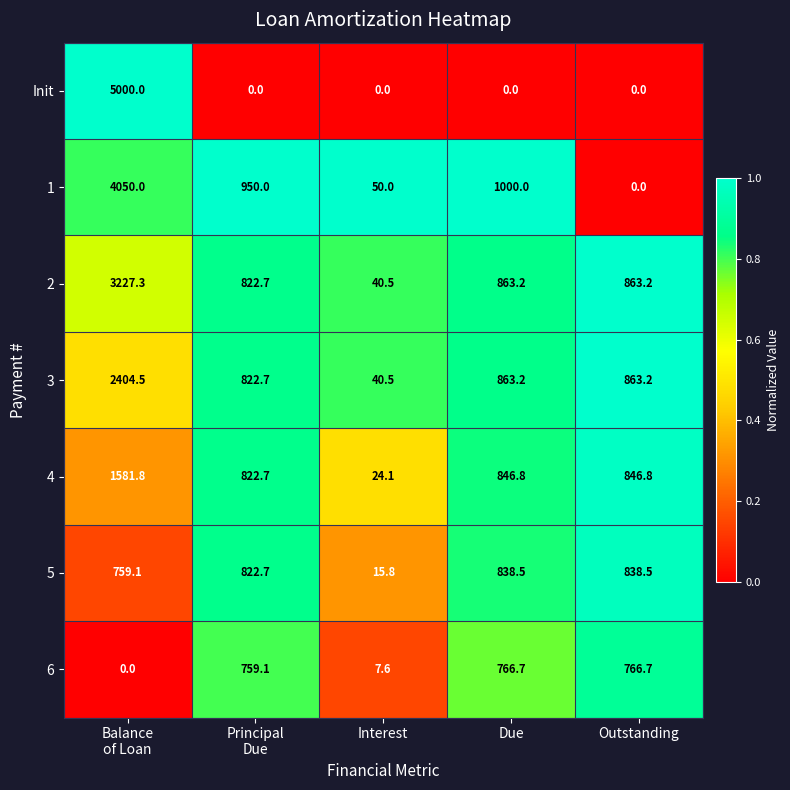

At which label is 1 closest to 2025?

Due